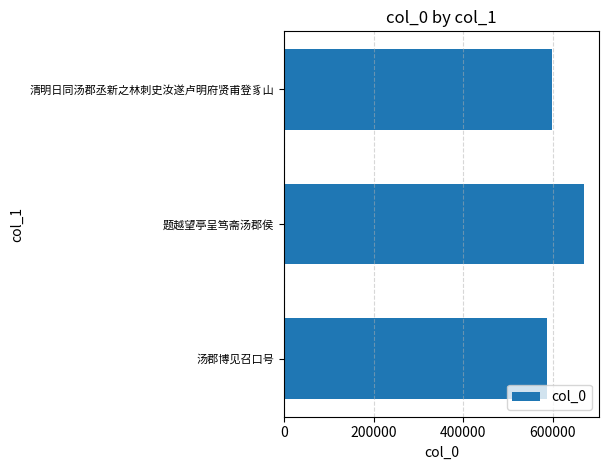

At which label is the value closest to 627753?

清明日同汤郡丞新之林刺史汝遂卢明府贤甫登豸山